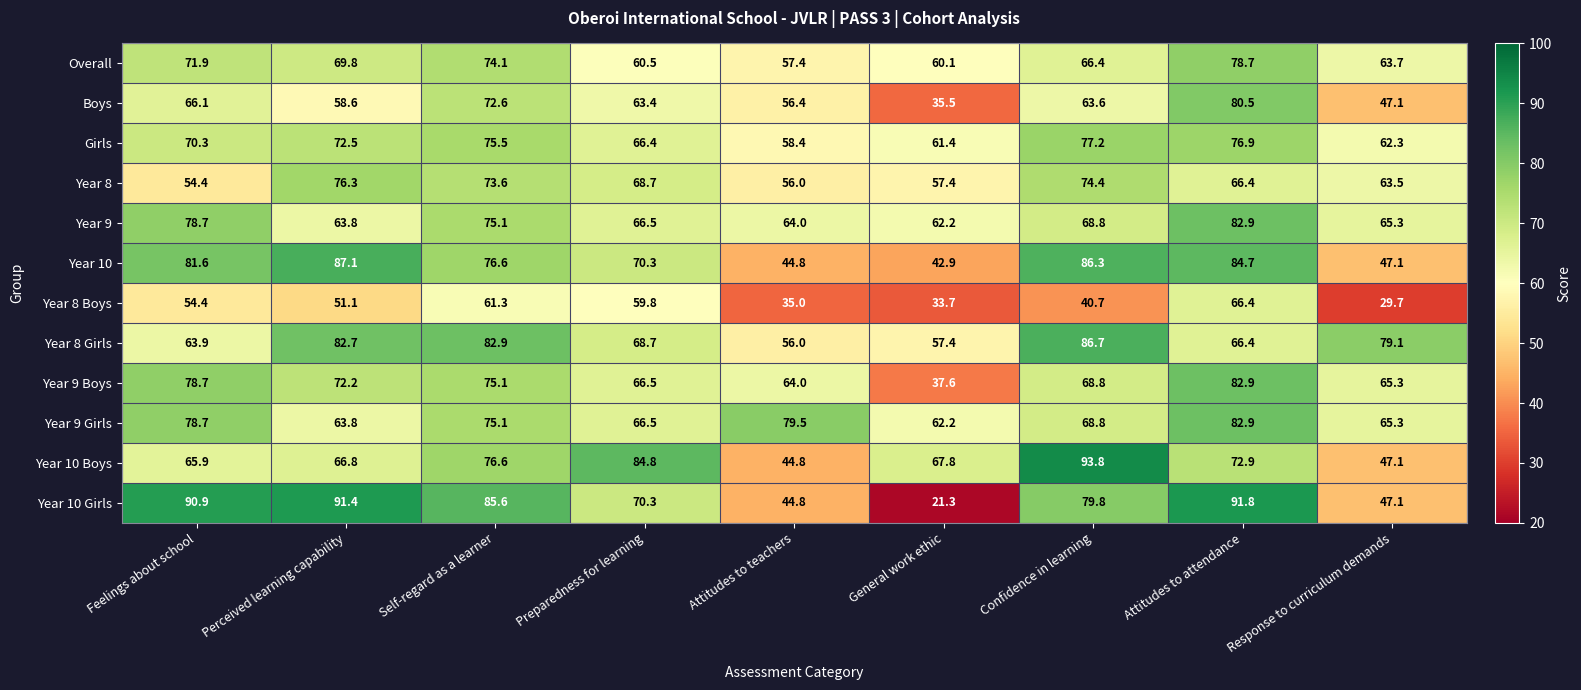

What is the approximate value of Year 9 Boys at Attitudes to attendance?

82.9